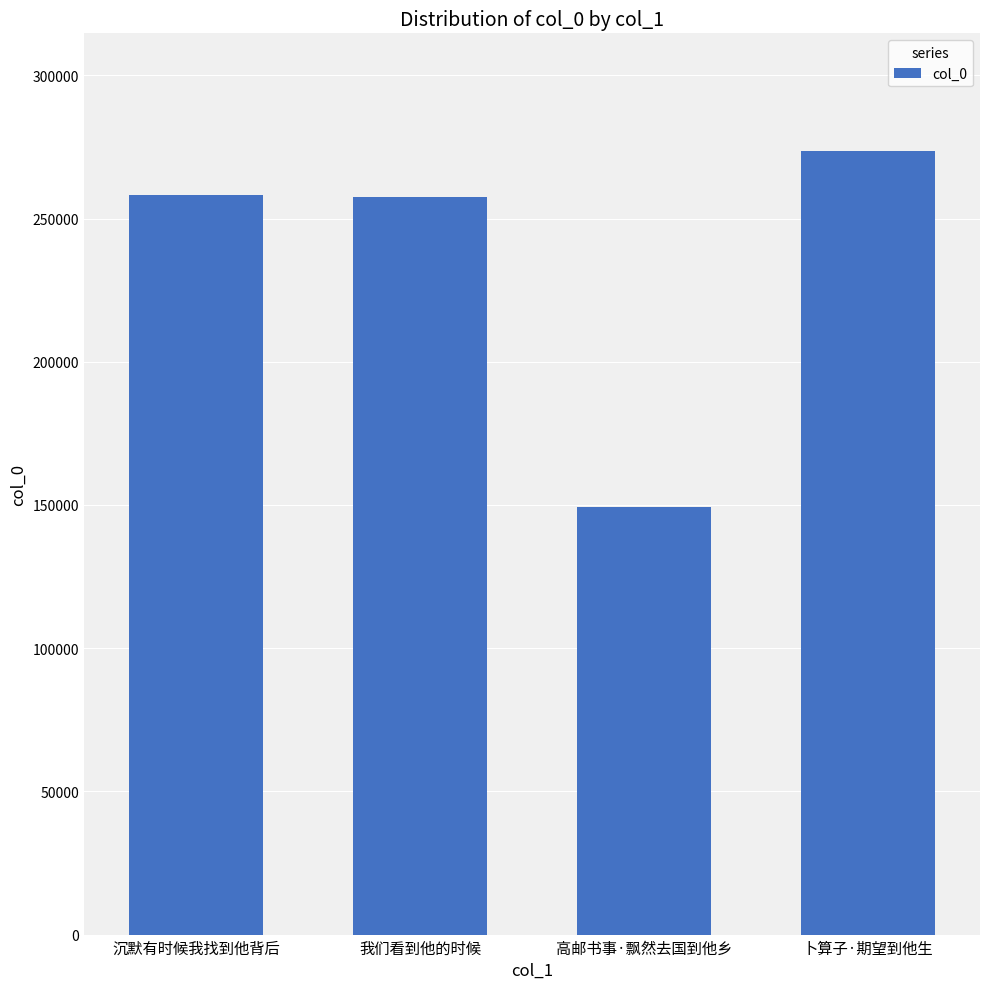

What is the approximate value at 我们看到他的时候, to the nearest 10?

257600